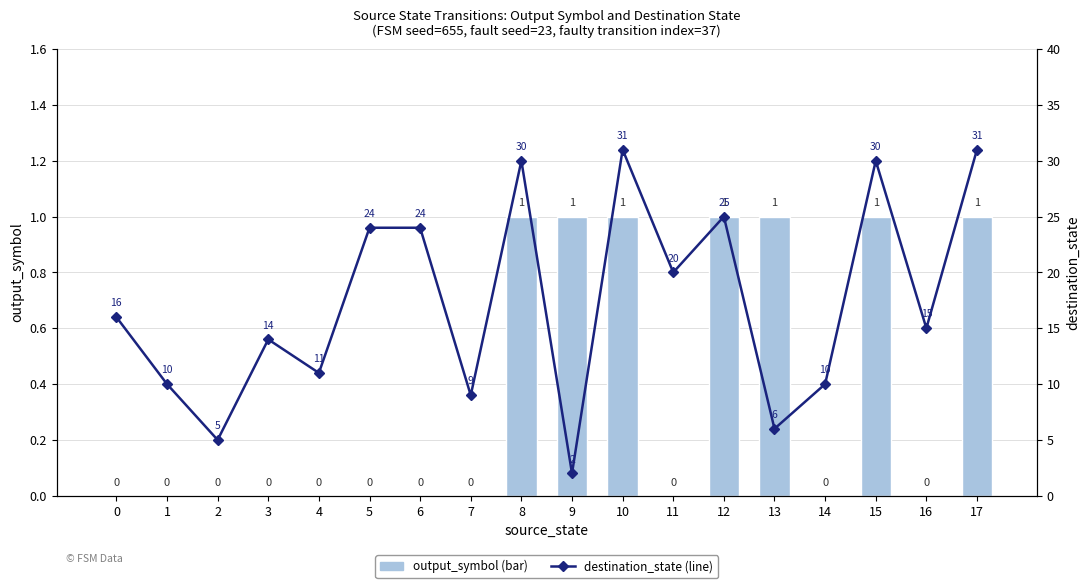

True or false: output_symbol (bar) has a value of 0 at 12.

False